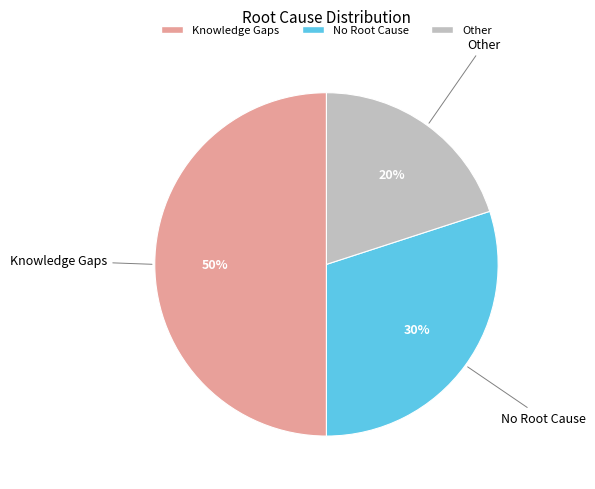

What is the ratio of the value at Knowledge Gaps to the value at No Root Cause?

1.7